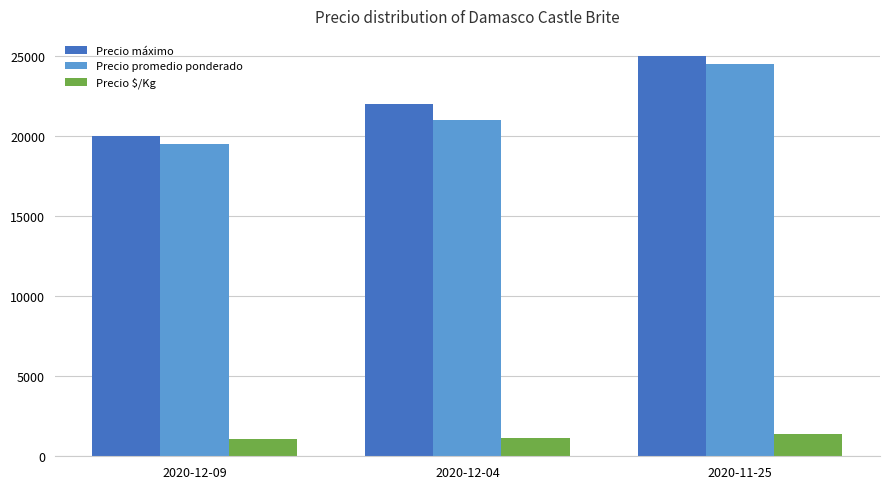

What is the sum of the Precio $/Kg values at 2020-12-04 and 2020-12-09?

2250